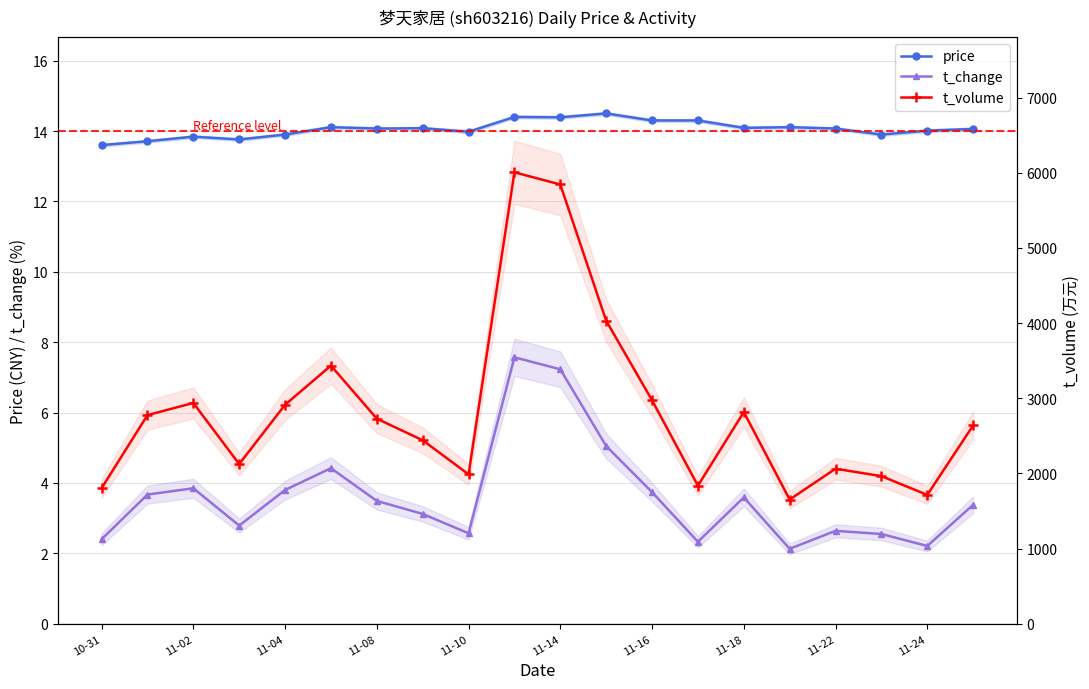

The value of price at 11 is 21.0. True or false?

False